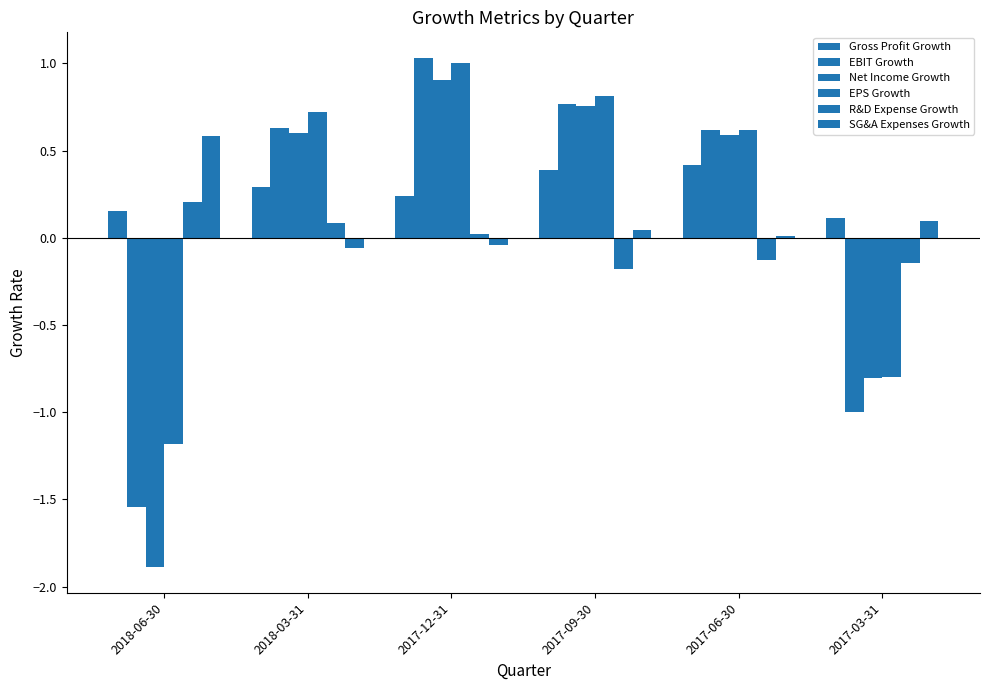

What is the difference between the maximum and minimum values in the Net Income Growth series?

2.8